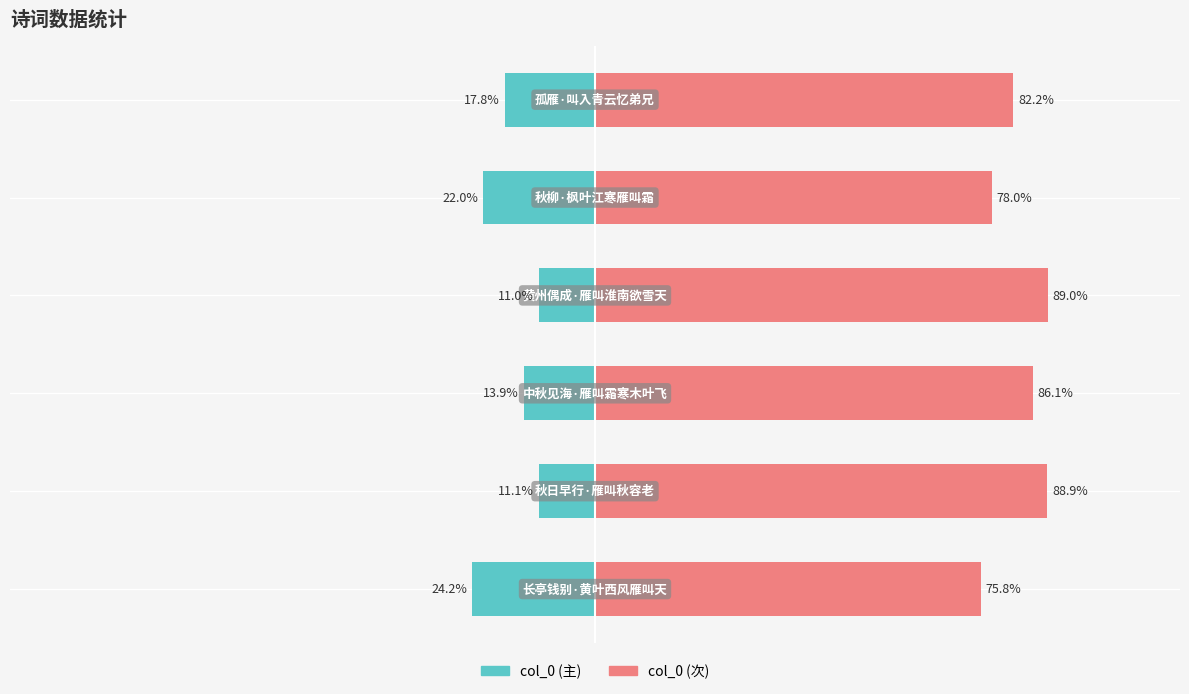

How many bars are there in each group?

2